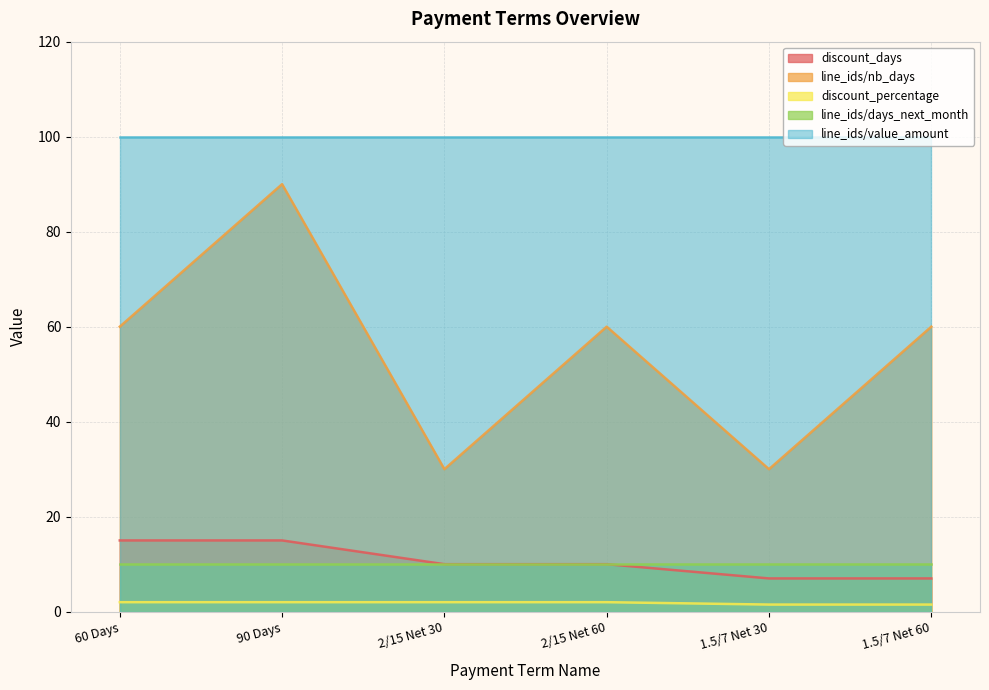

Between 1.5/7 Net 30 and 1.5/7 Net 60, which series saw the biggest shift?

line_ids/nb_days